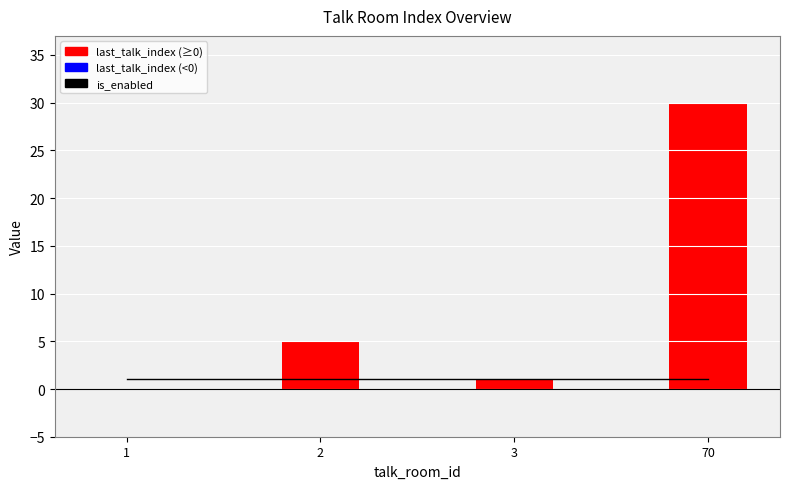

List the labels in order of is_enabled value, smallest first.

1, 2, 3, 70